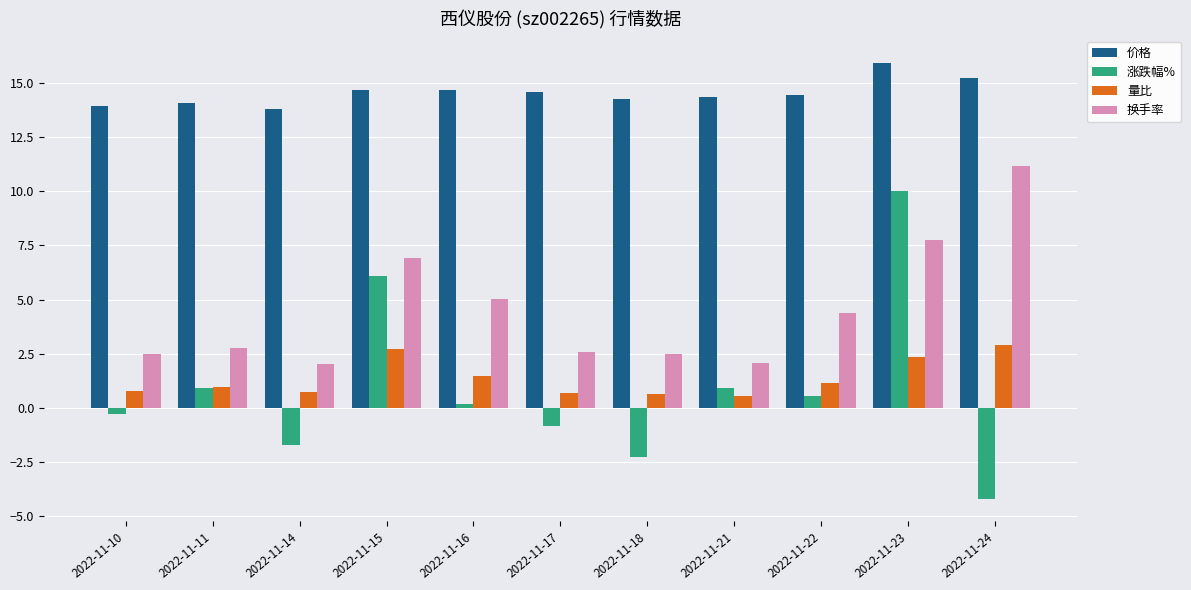

Which series has the widest spread of values?

涨跌幅%